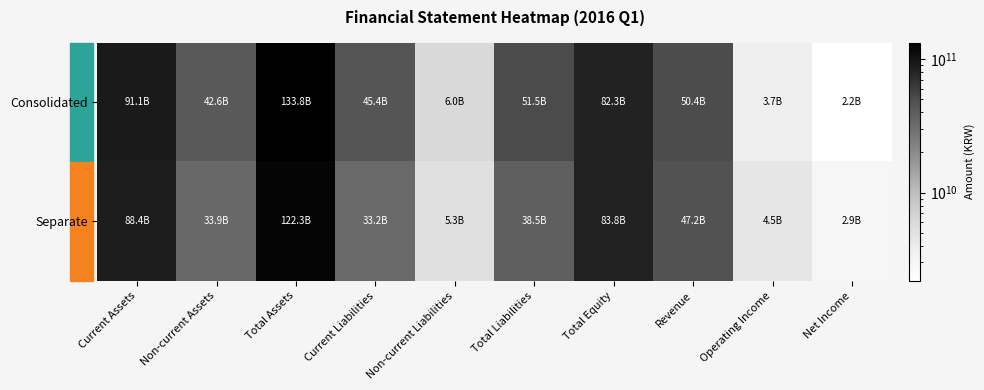

Which series has the widest spread of values?

Consolidated